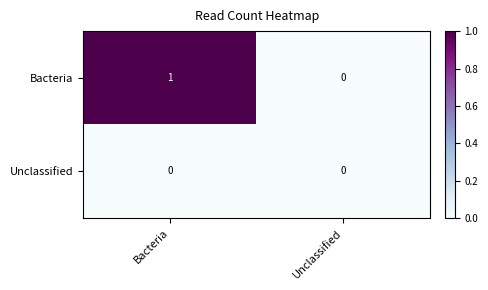

Rank the series by their average value, from lowest to highest.

Unclassified, Bacteria